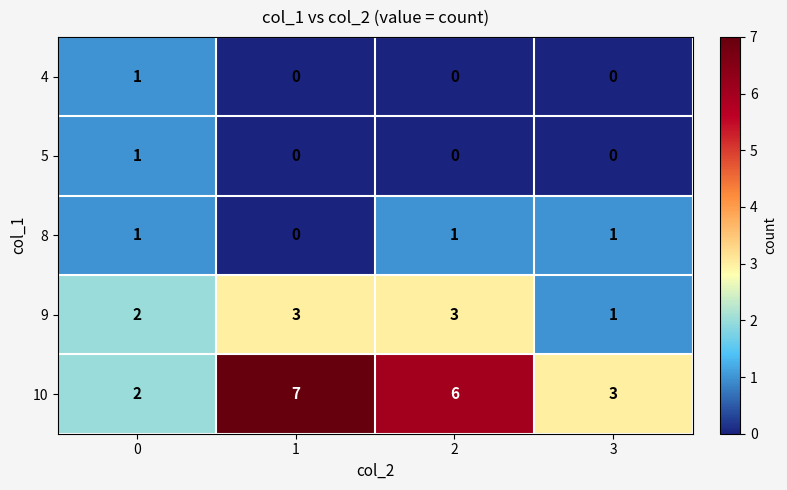

Count the number of data series in this chart.

5